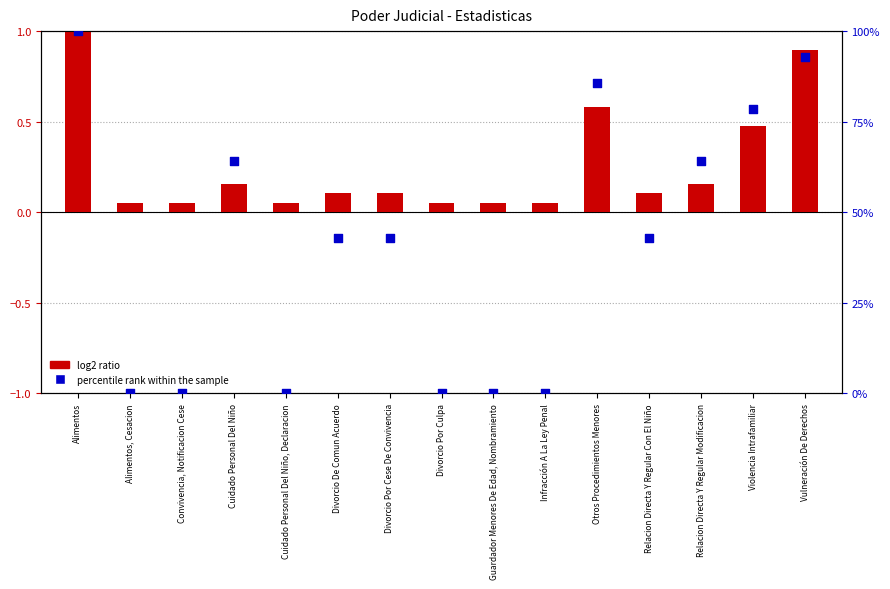

At how many categories does at least one series exceed 40?

9